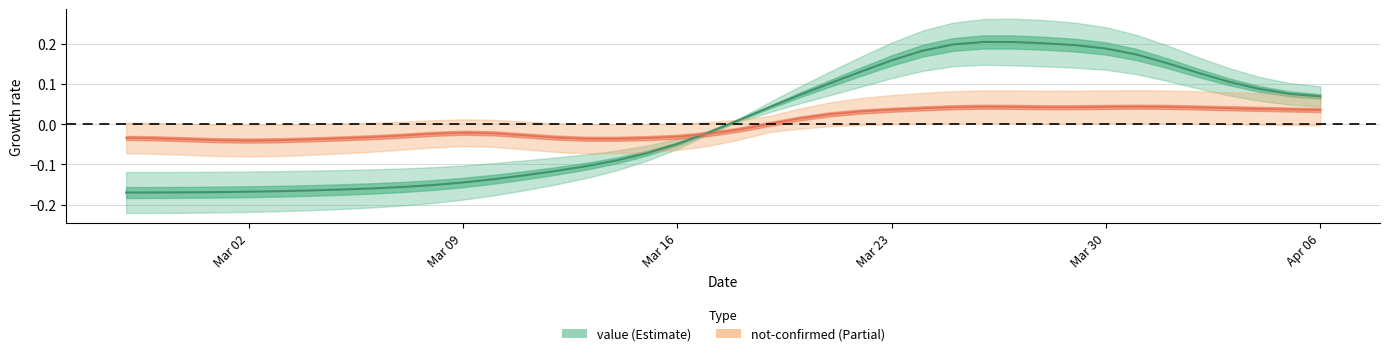

Where is the first local maximum?

2020-03-26